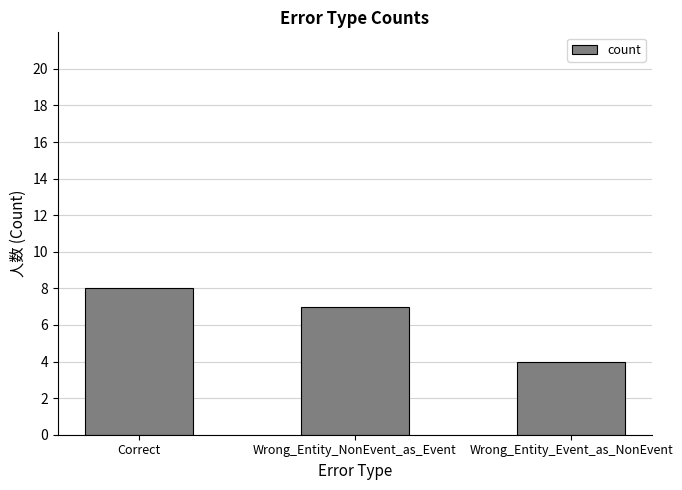

Count the values in the range 4 to 8.

3